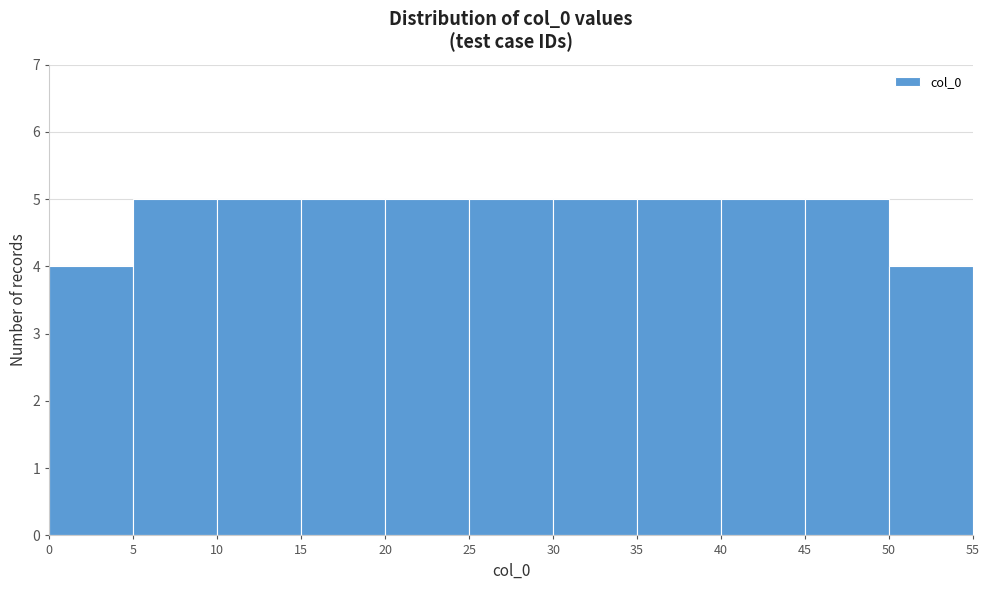

Reading left to right, list every bar in this chart as the range it spans on the x-axis followed by its height. The values are not printed on the chart, so give them approximately, as read against the axis.

0 to 5: 4
5 to 10: 5
10 to 15: 5
15 to 20: 5
20 to 25: 5
25 to 30: 5
30 to 35: 5
35 to 40: 5
40 to 45: 5
45 to 50: 5
50 to 55: 4